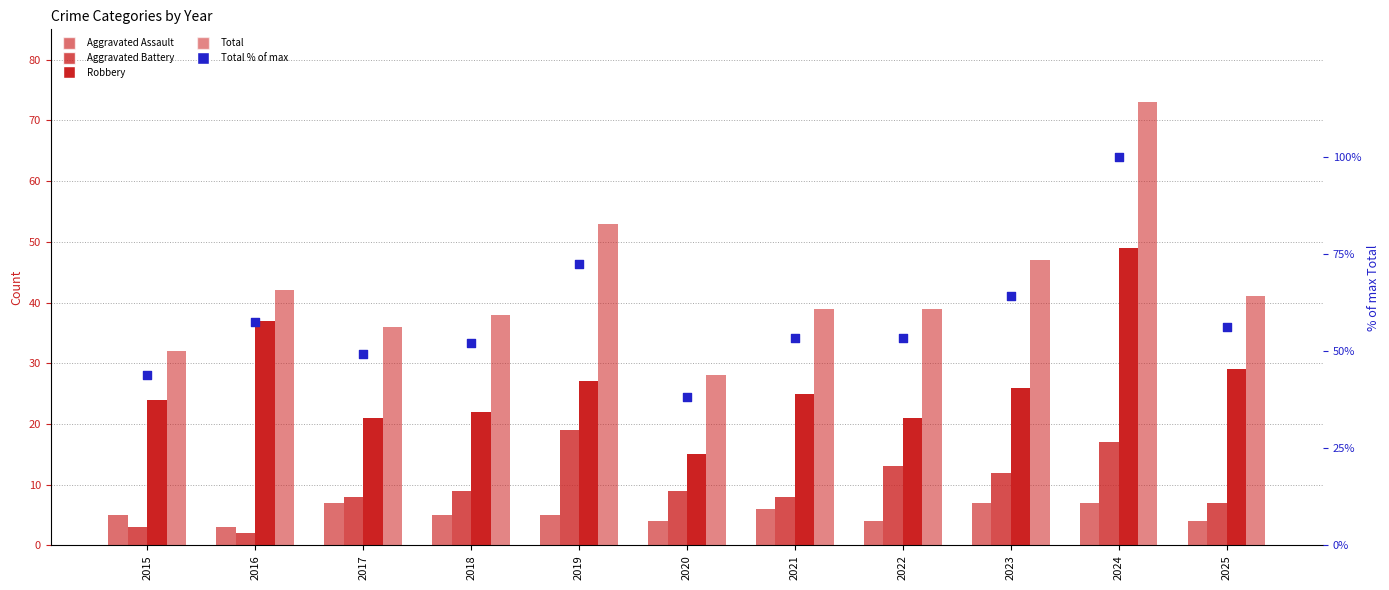

What is the total value across all series at 2021?

131.4